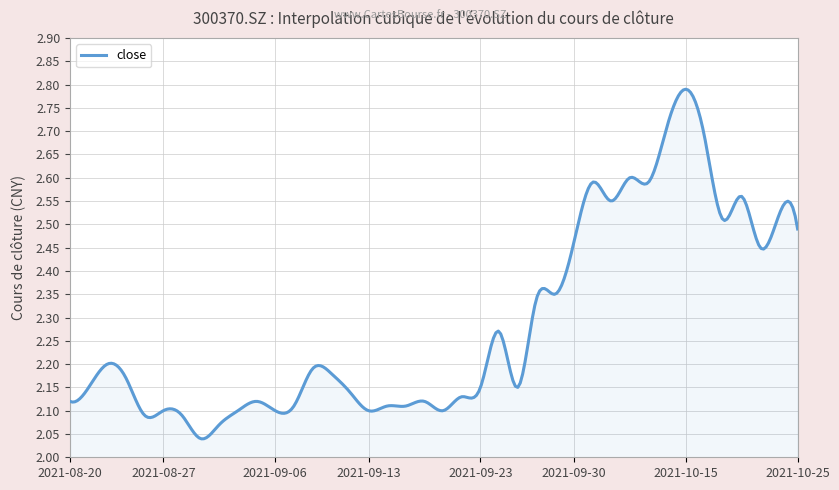

What is the difference between the maximum and minimum values?

0.8